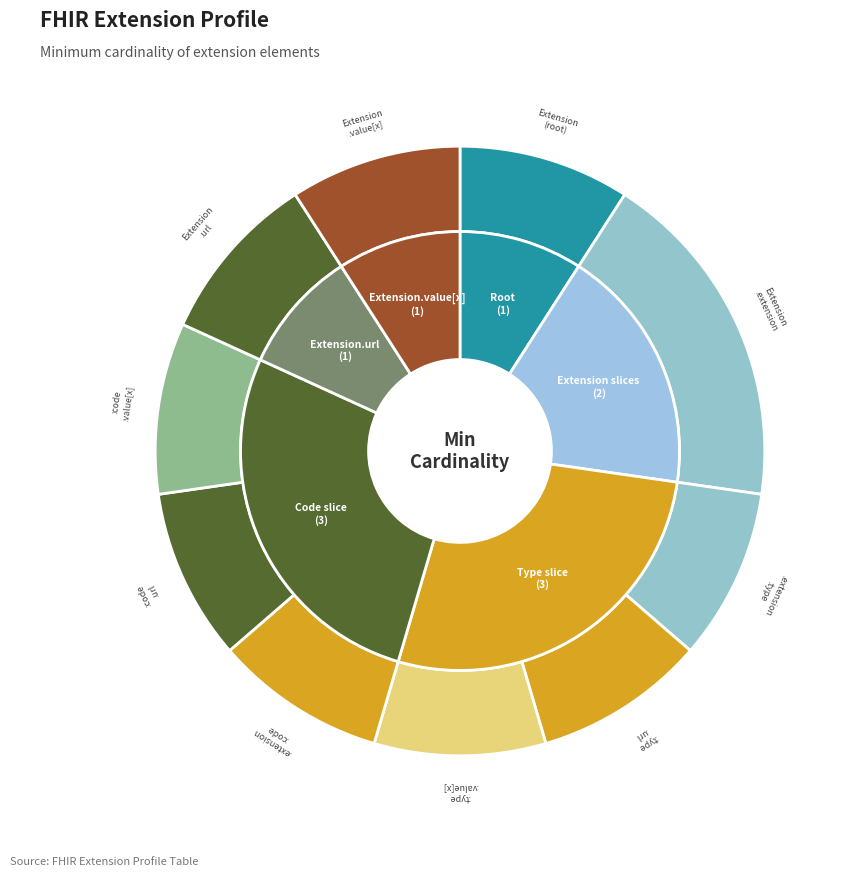

What is the largest slice in the pie chart?

Extension.extension